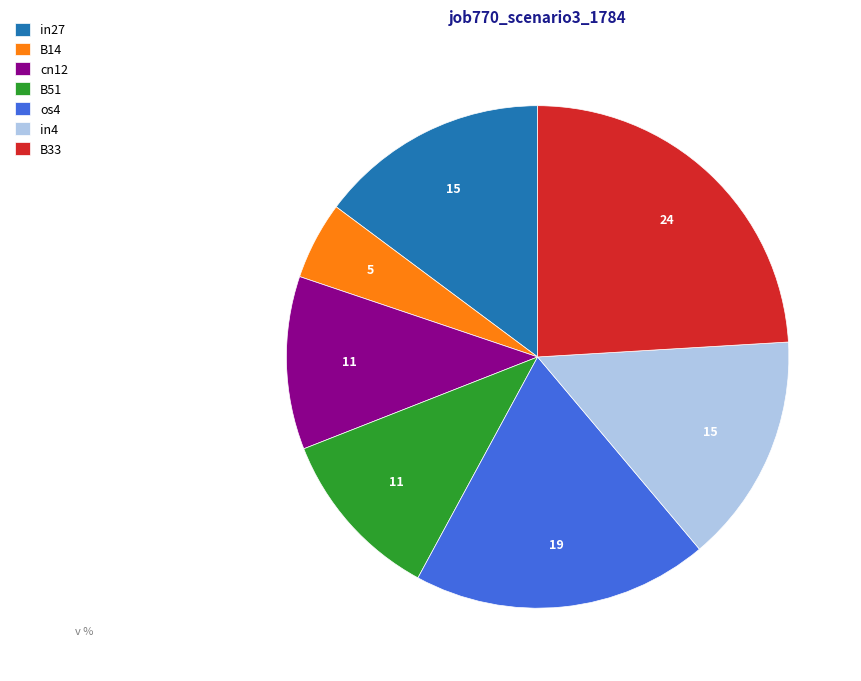

Count the number of slices in the pie.

7